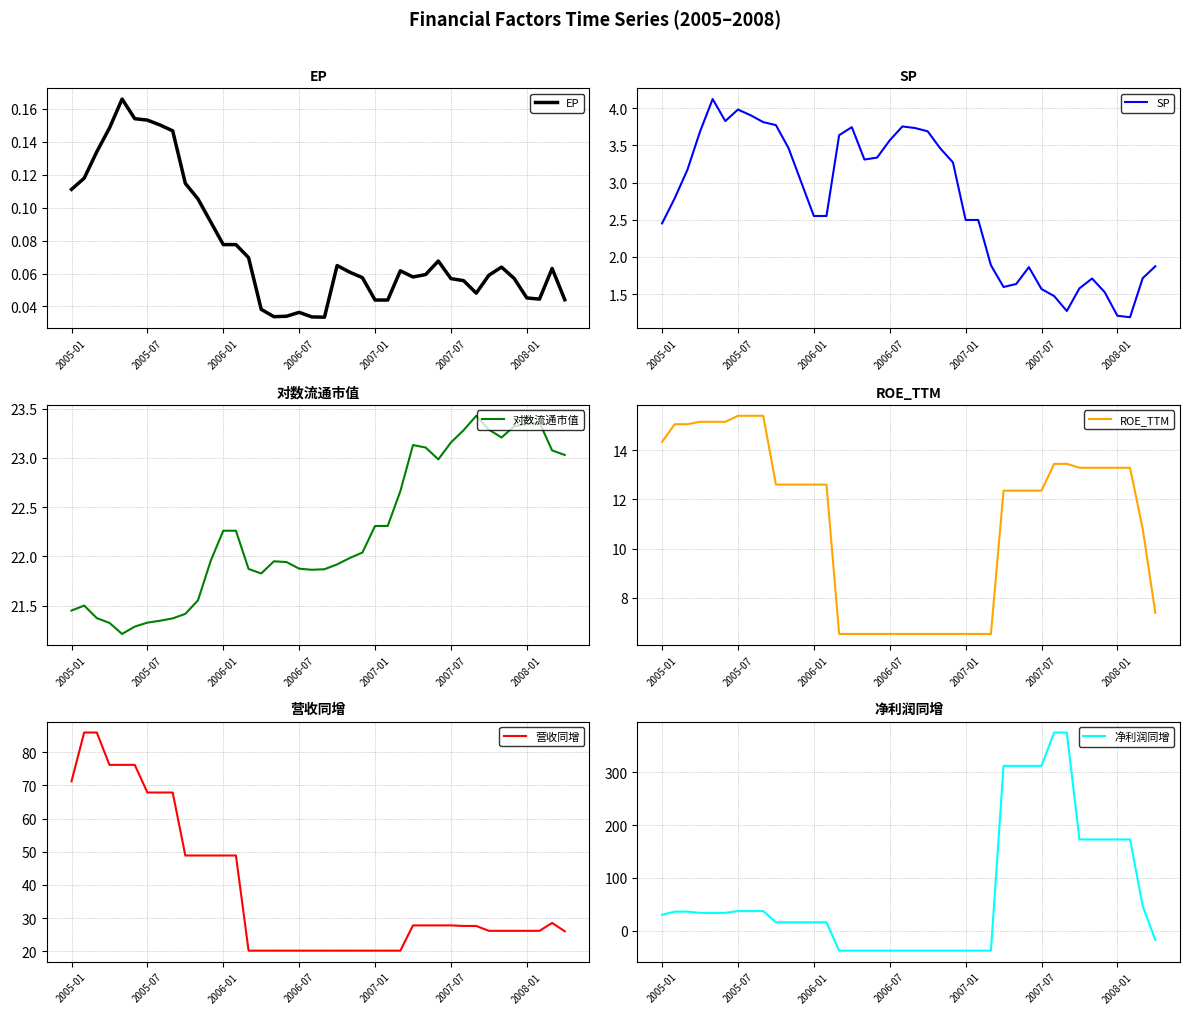

How many times do 净利润同增 and EP cross each other?

3